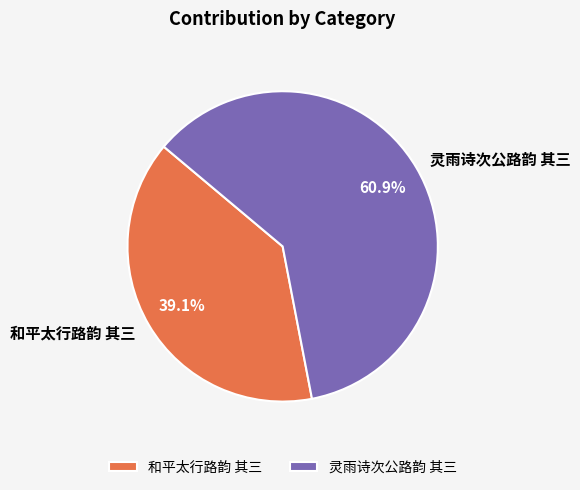

Is there any slice that represents more than half of the pie?

Yes